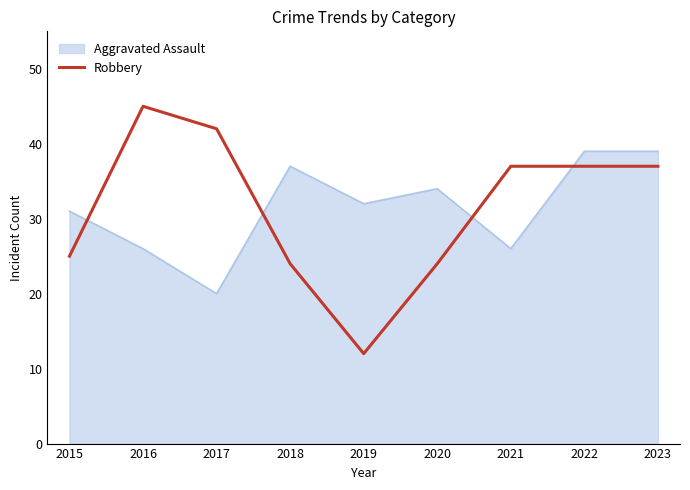

What is the difference between the Aggravated Assault values at 2022 and 2020?

5